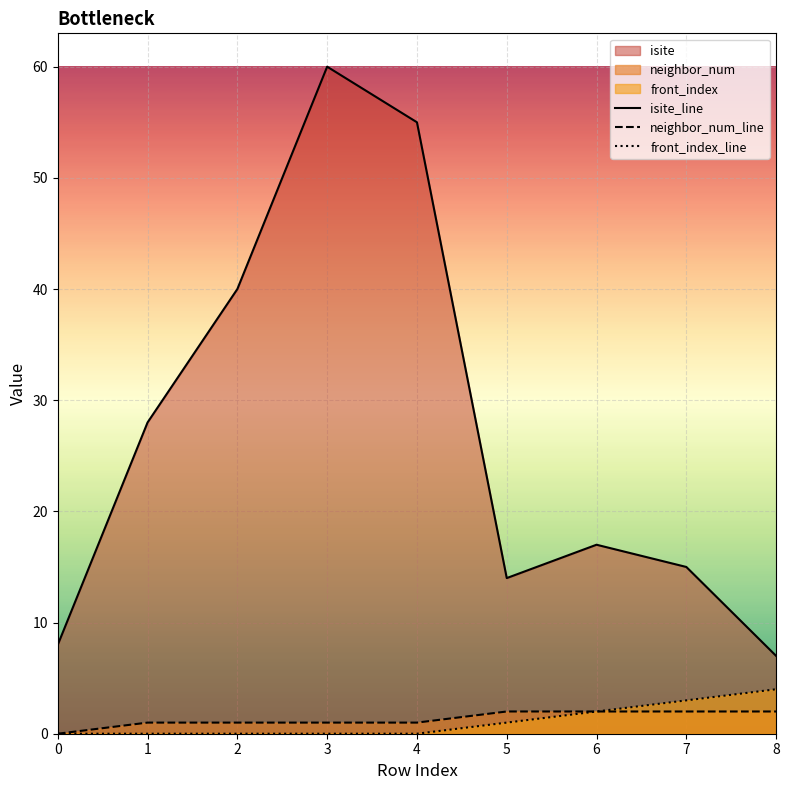

Which series has the largest range (max minus min)?

isite_line